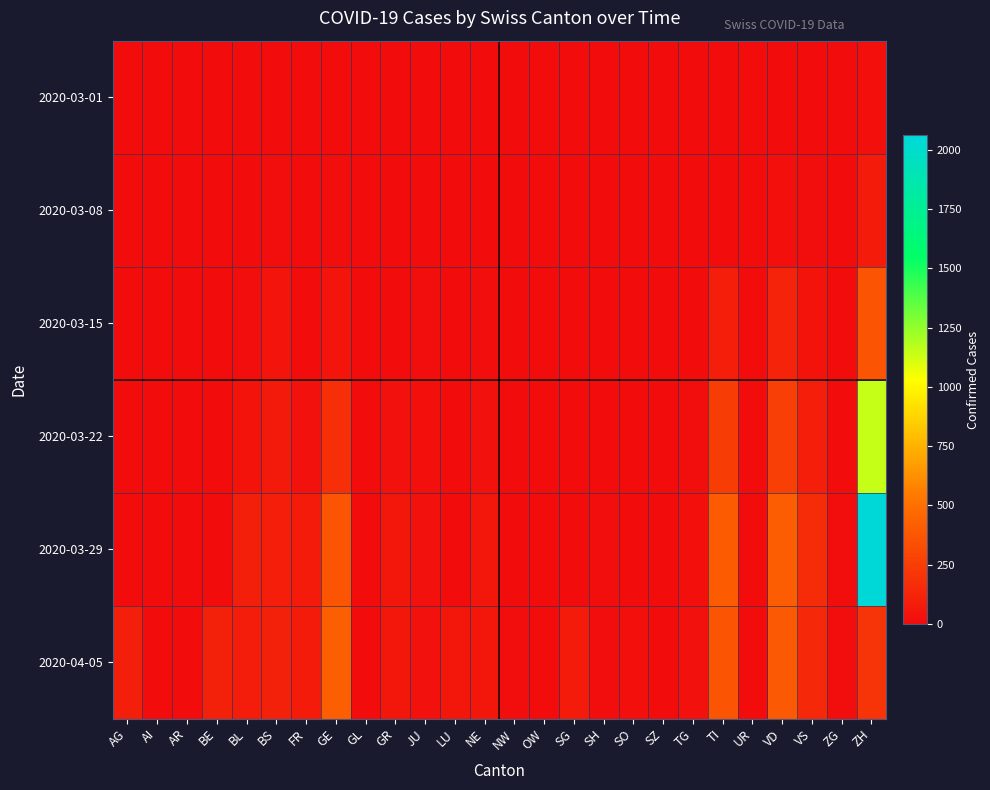

List the series in order of their peak value, lowest first.

2020-03-01, 2020-03-08, 2020-03-15, 2020-04-05, 2020-03-22, 2020-03-29